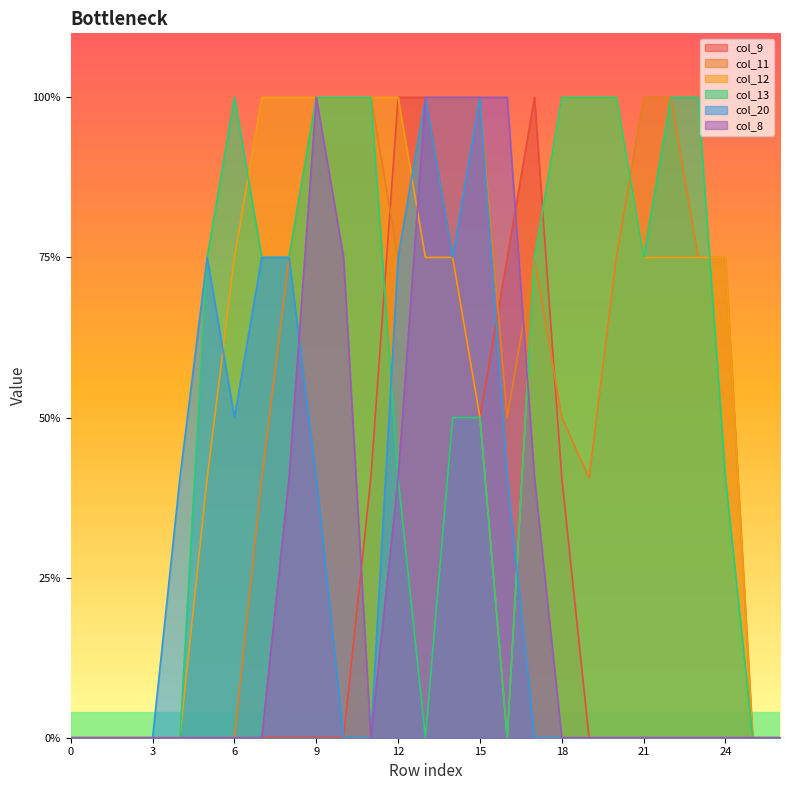

Does the chart have visible grid lines?

No